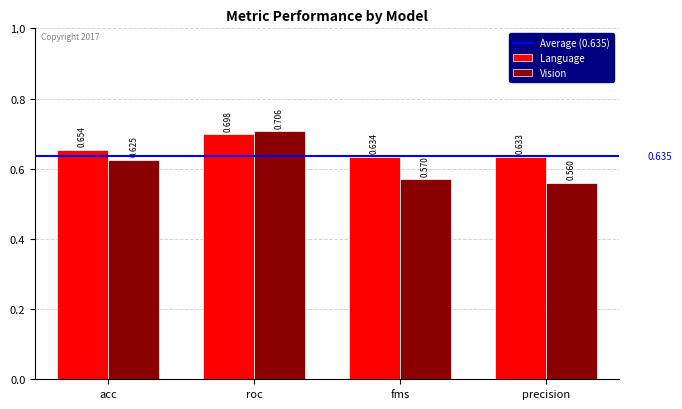

Which series has the largest range (max minus min)?

Vision